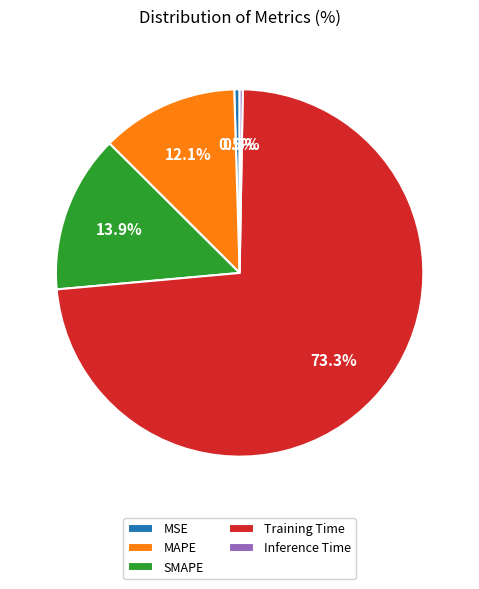

Which category accounts for the majority?

Training Time